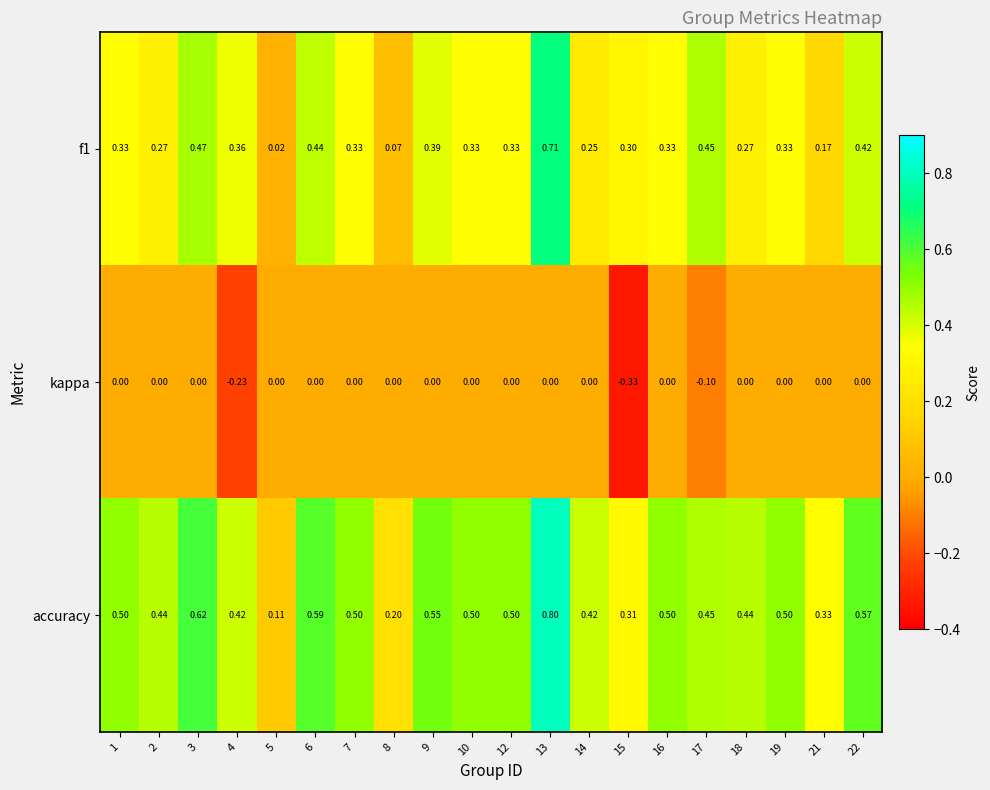

Is the value of kappa at 1 greater than the value of f1 at 13?

No